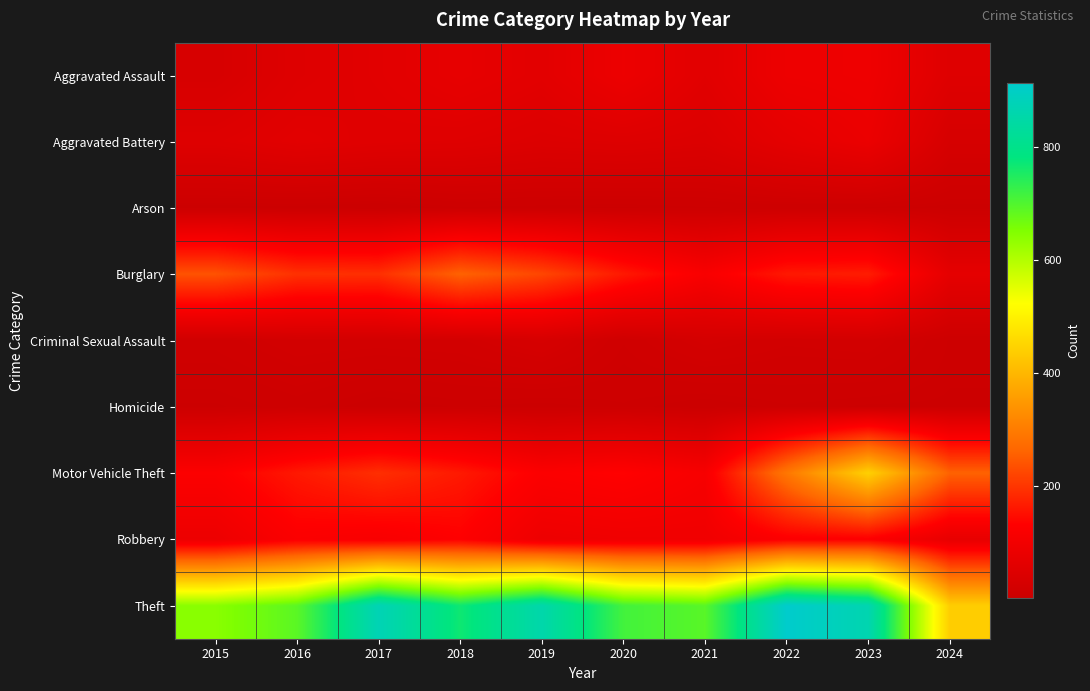

List the series in order of their peak value, highest first.

Theft, Motor Vehicle Theft, Burglary, Robbery, Aggravated Assault, Aggravated Battery, Criminal Sexual Assault, Homicide, Arson